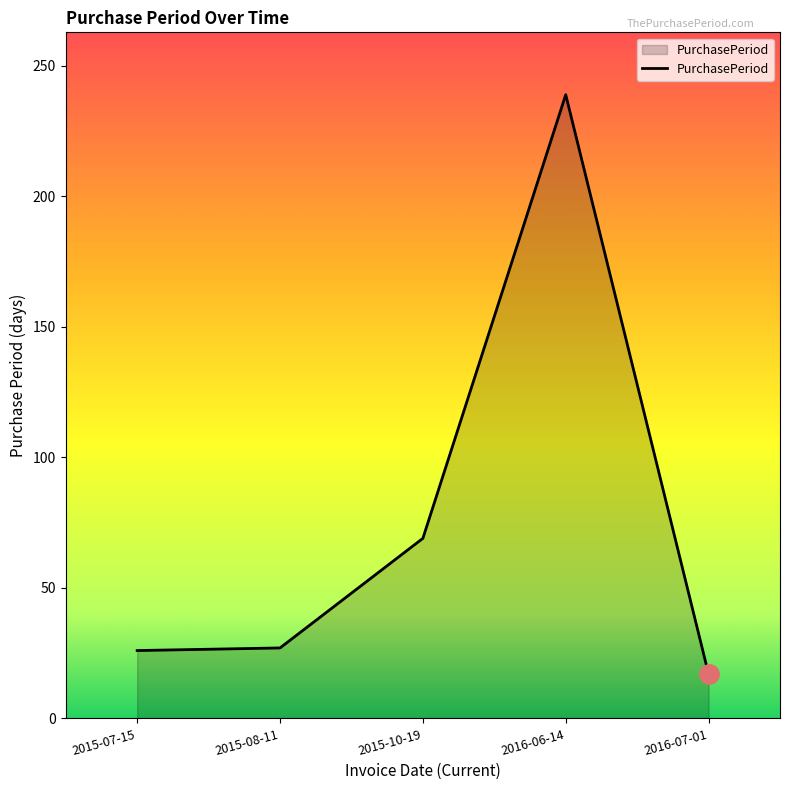

How many values are below 27?

2